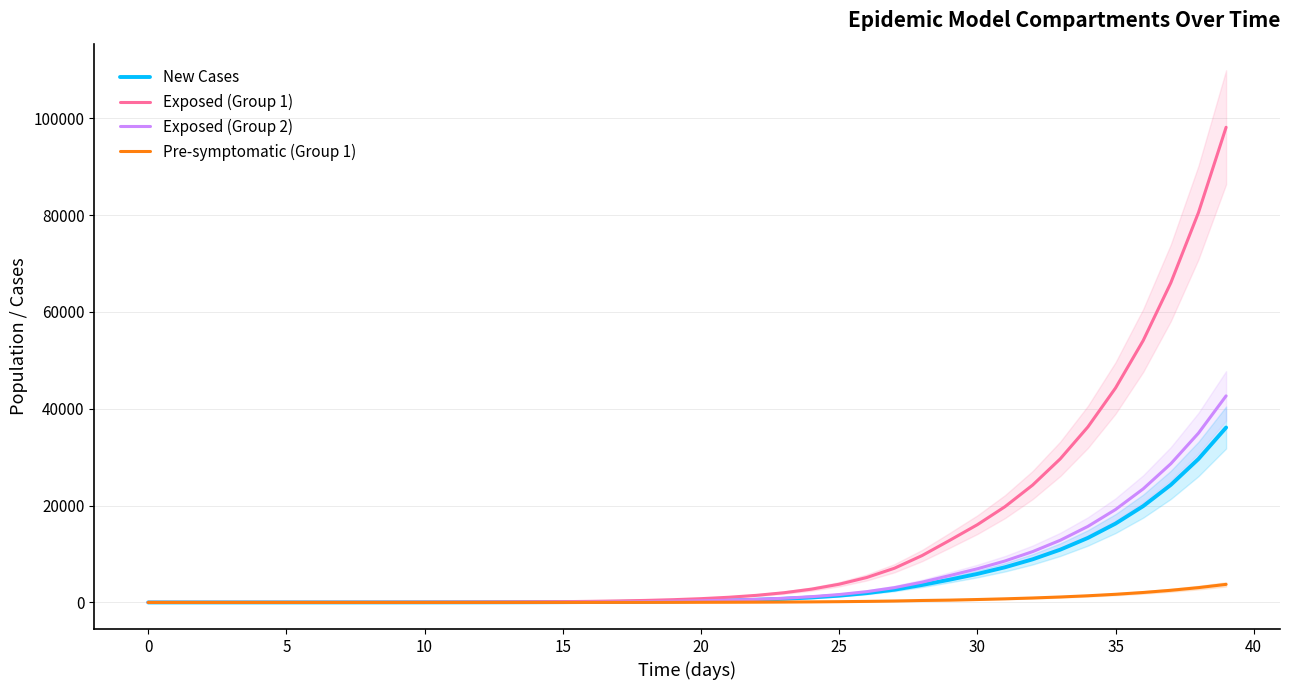

What is the difference between the Exposed (Group 1) values at 0 and 35?

44296.1